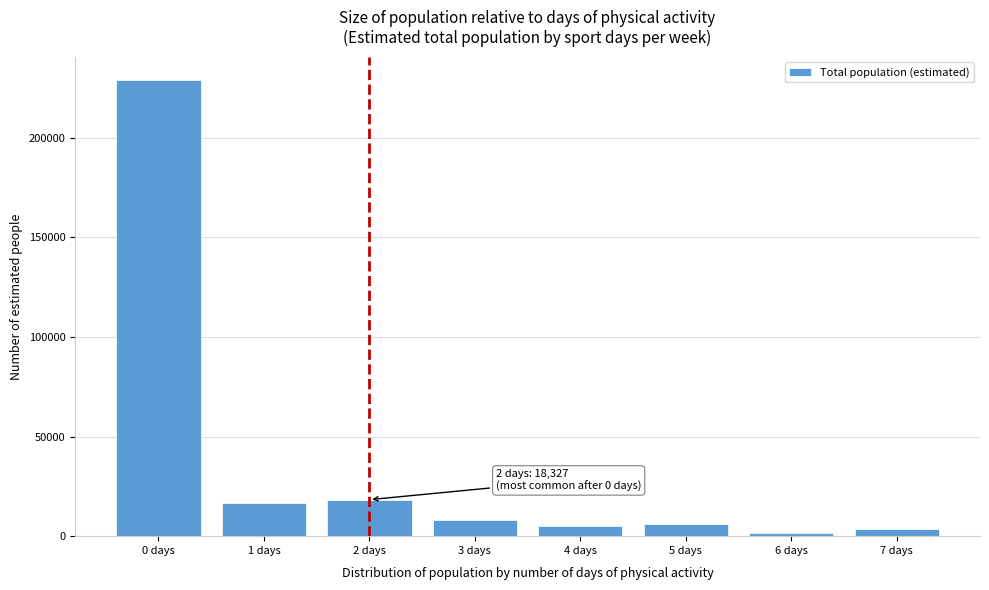

What is the change in value from 0 days to 5 days?

-223266